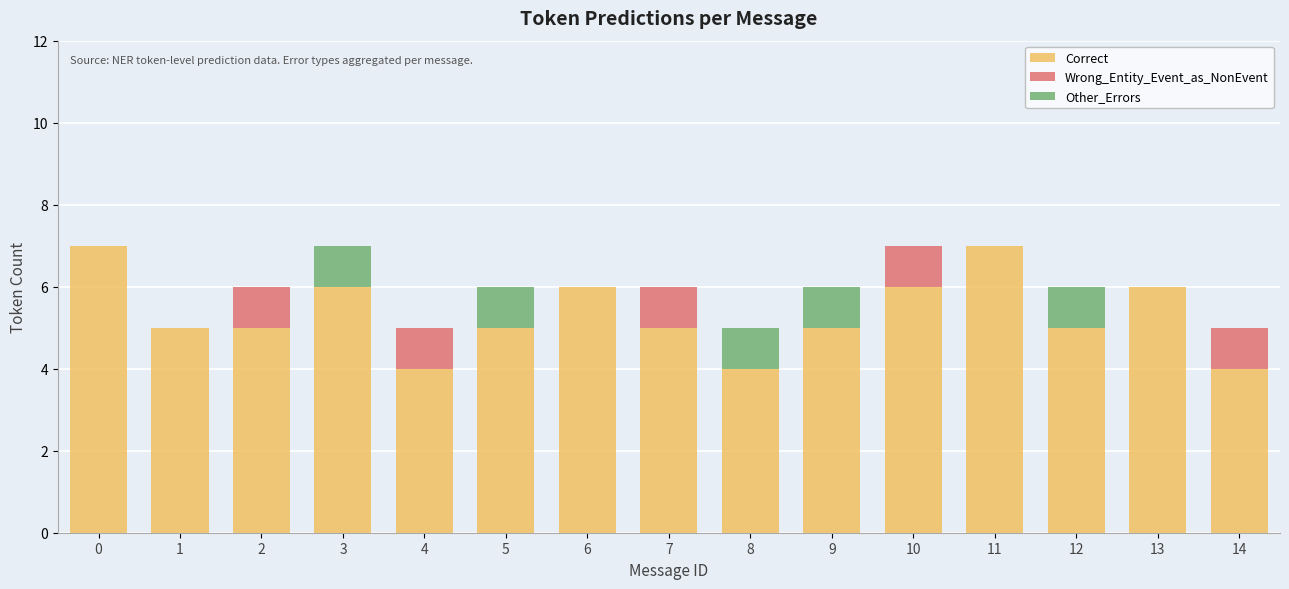

What is the sum of all Correct values?

80